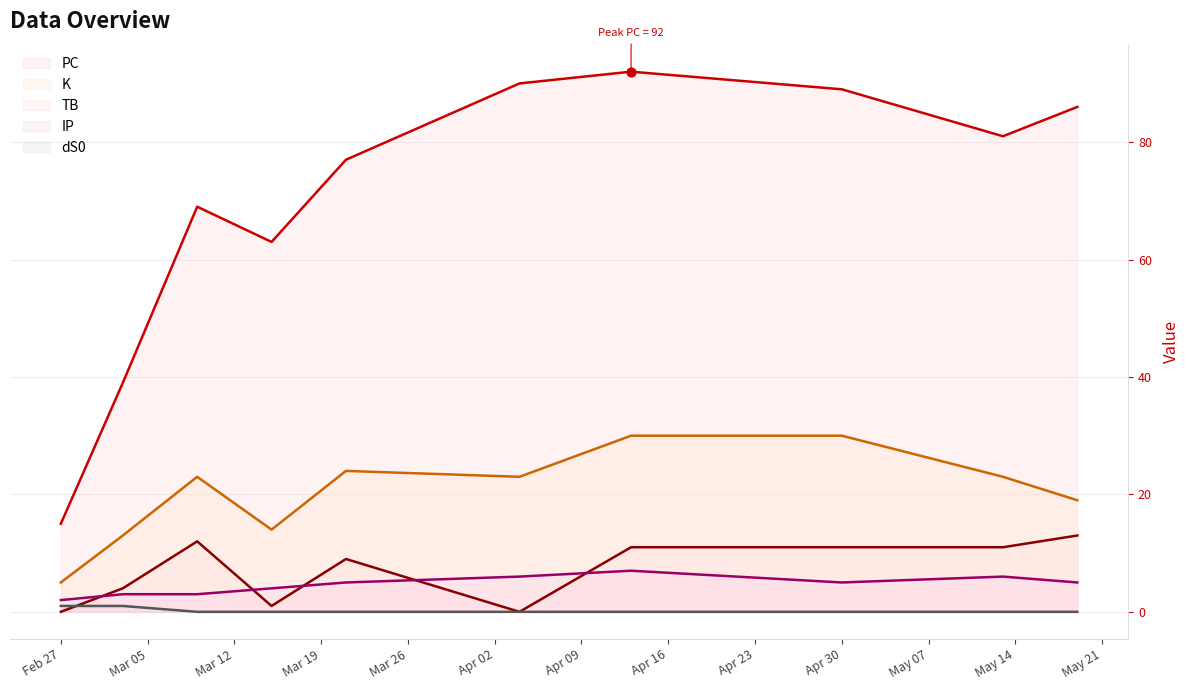

What are all the series names shown in the legend?

PC, K, TB, IP, dS0